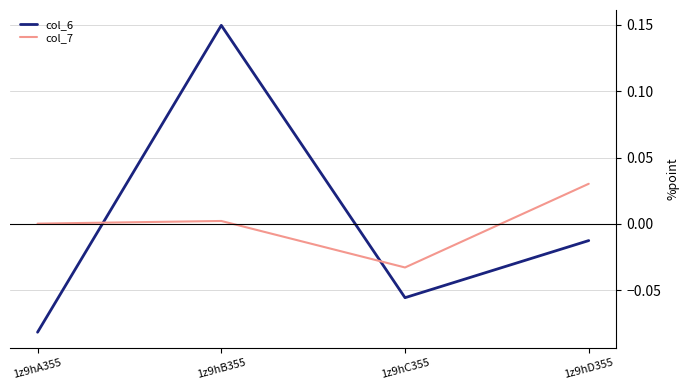

Which series has the largest range (max minus min)?

col_6